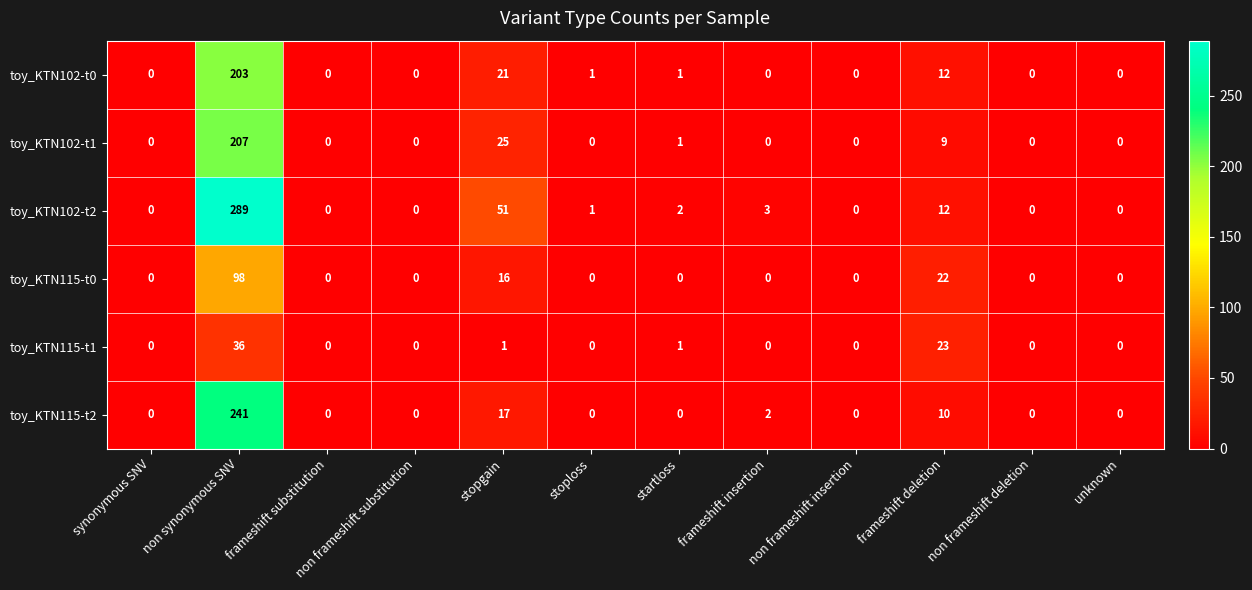

At which category is the sum across all series the highest?

non synonymous SNV